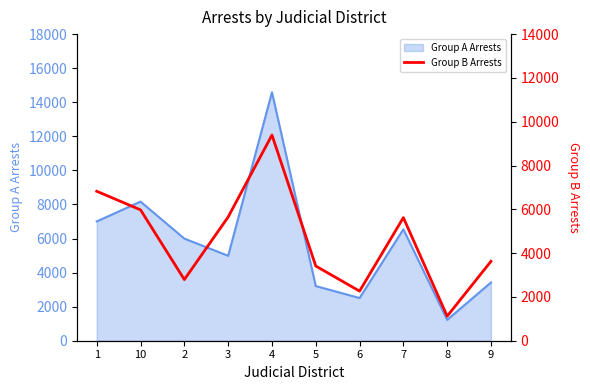

What is the label of the 6th point from the right?

4